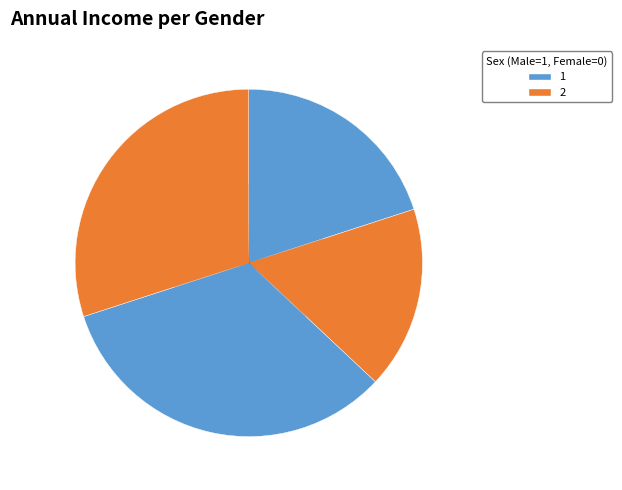

How many segments does this pie chart have?

4